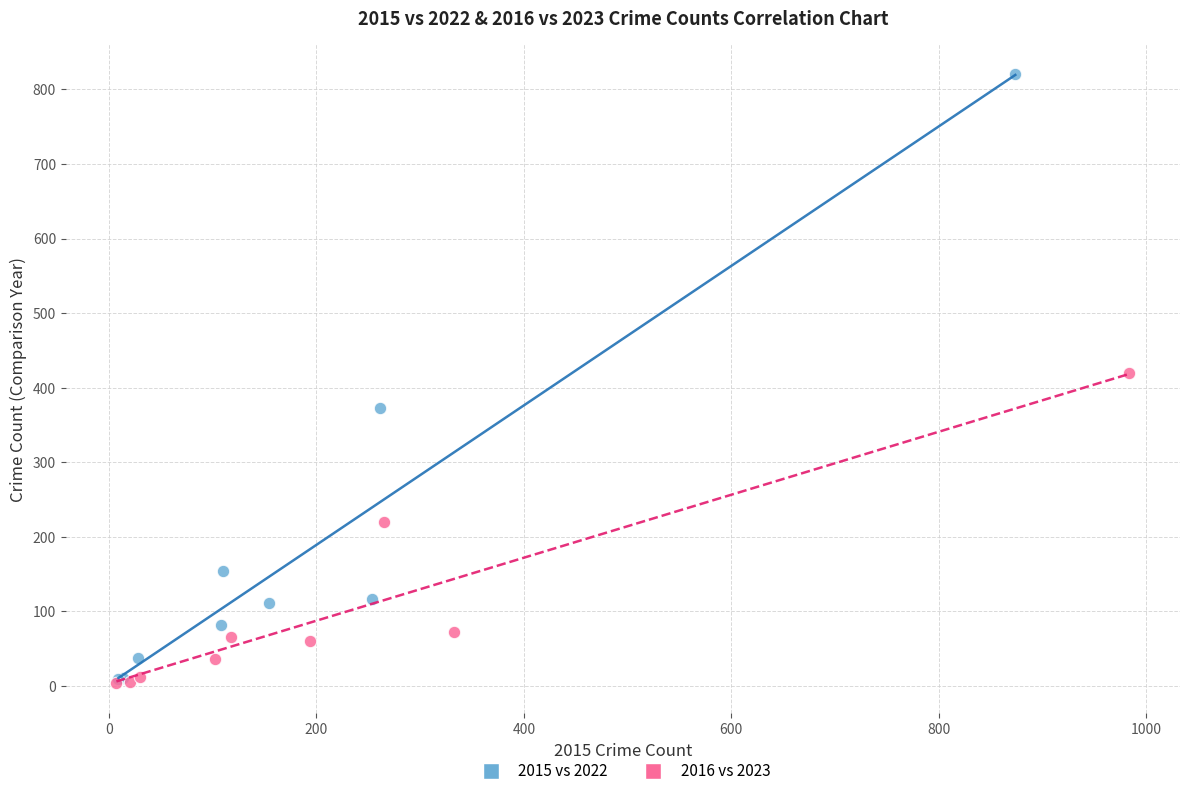

Which series has the largest Y range (max minus min)?

2015 vs 2022